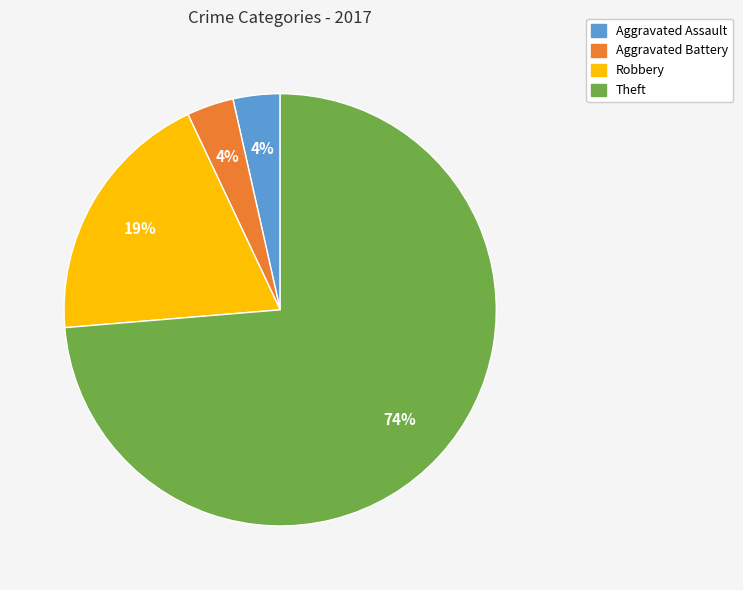

Do Aggravated Assault and Robbery together represent more than half of the pie?

No